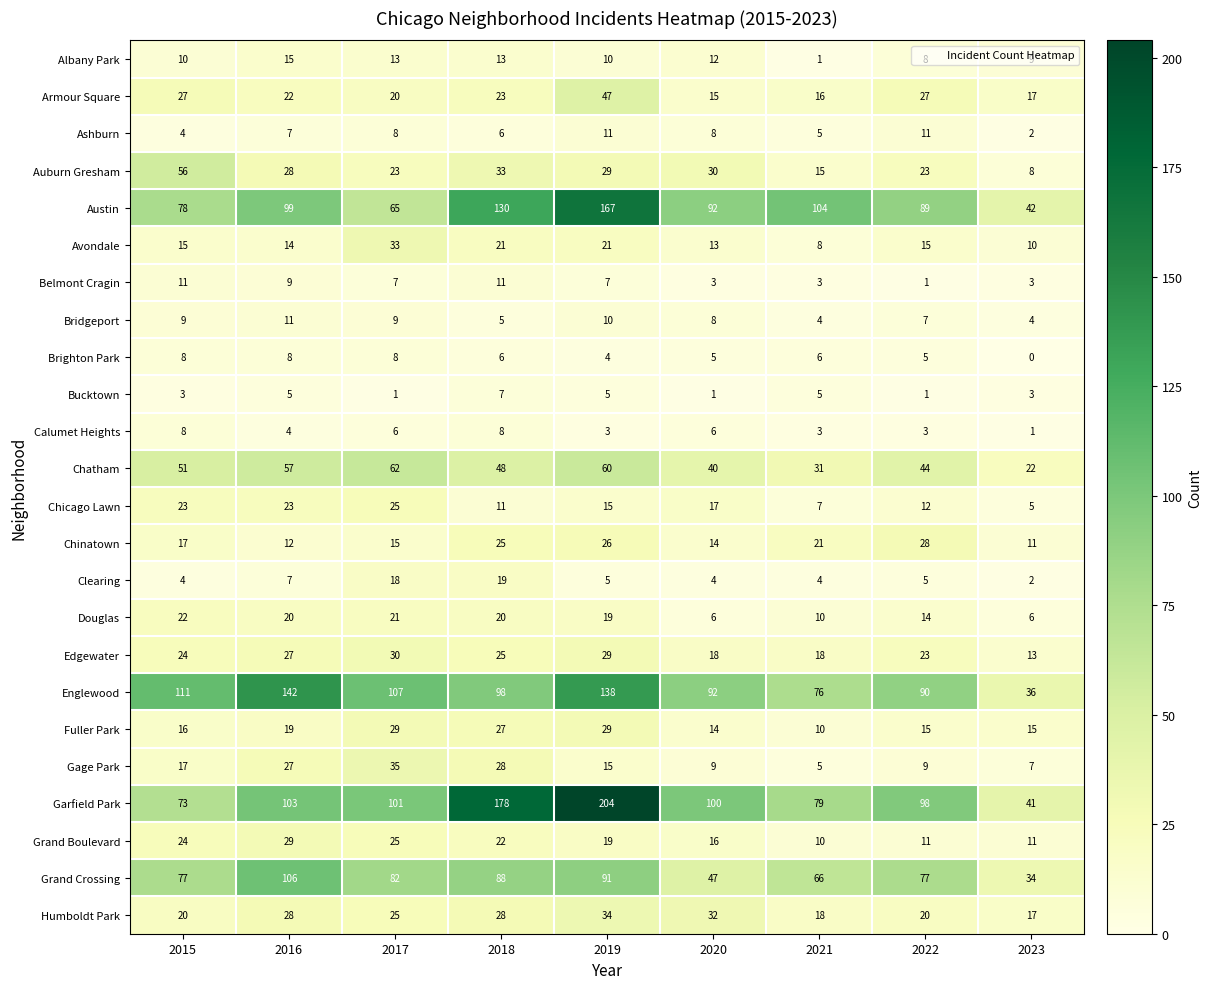

At how many categories does at least one series exceed 62?

8